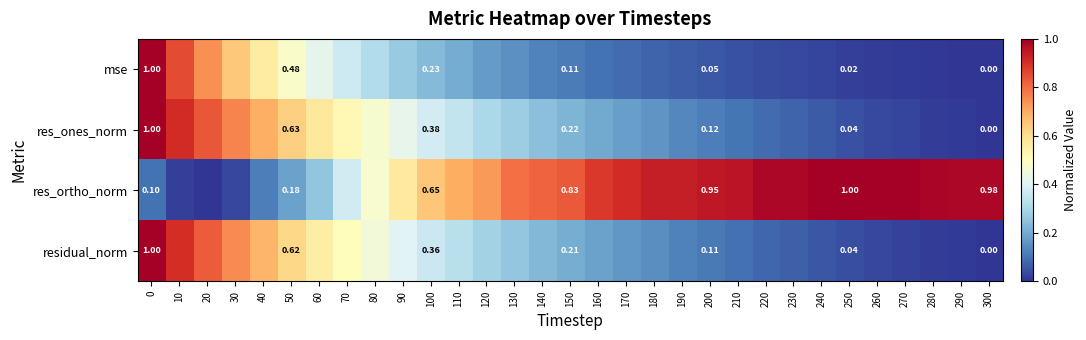

What is the maximum value for mse?

1.0